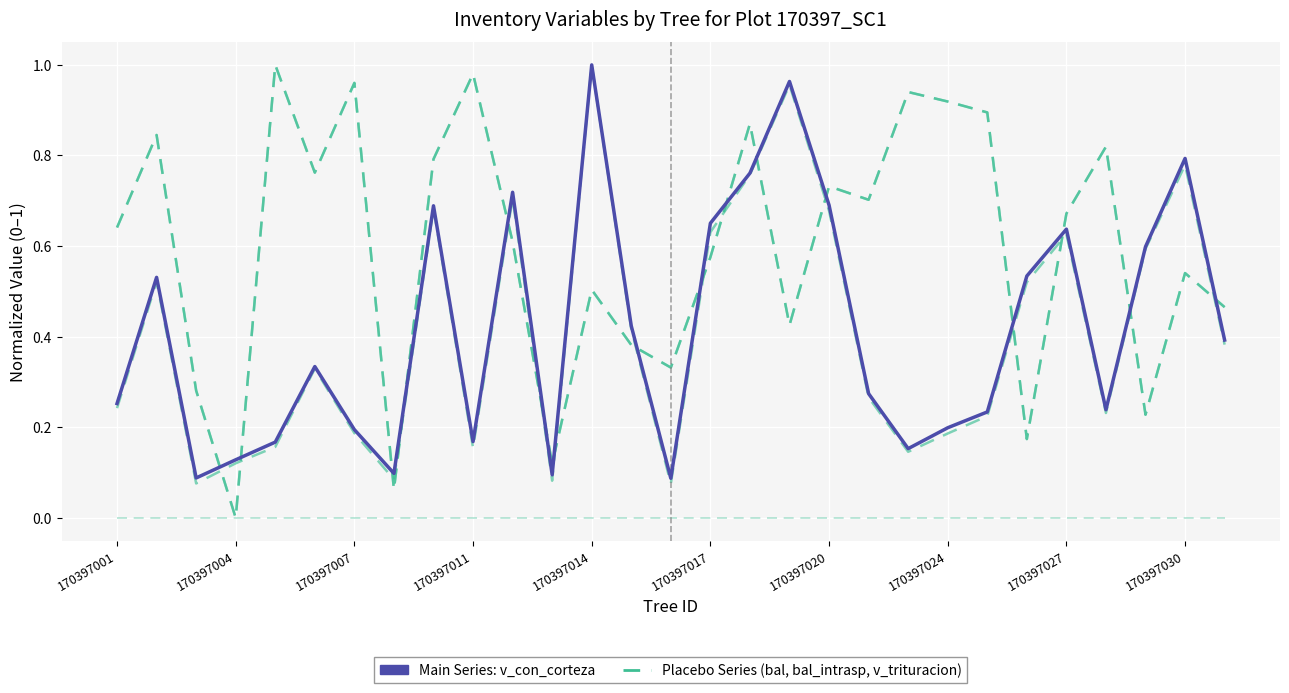

After their last crossing, which series has the higher values: Main Series: v_con_corteza or Placebo Series?

Placebo Series